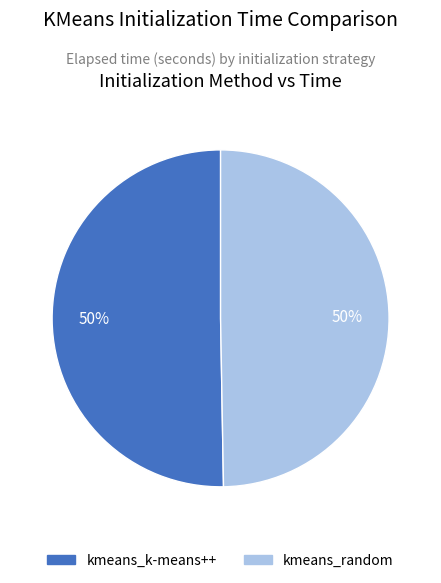

Is it true that kmeans_random is 50% of the pie?

True